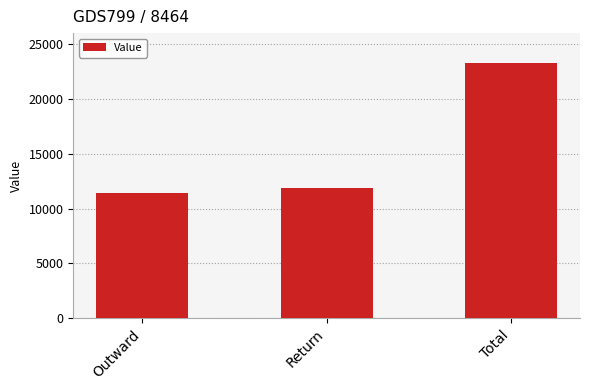

What is the change in value from Return to Total?

+11451